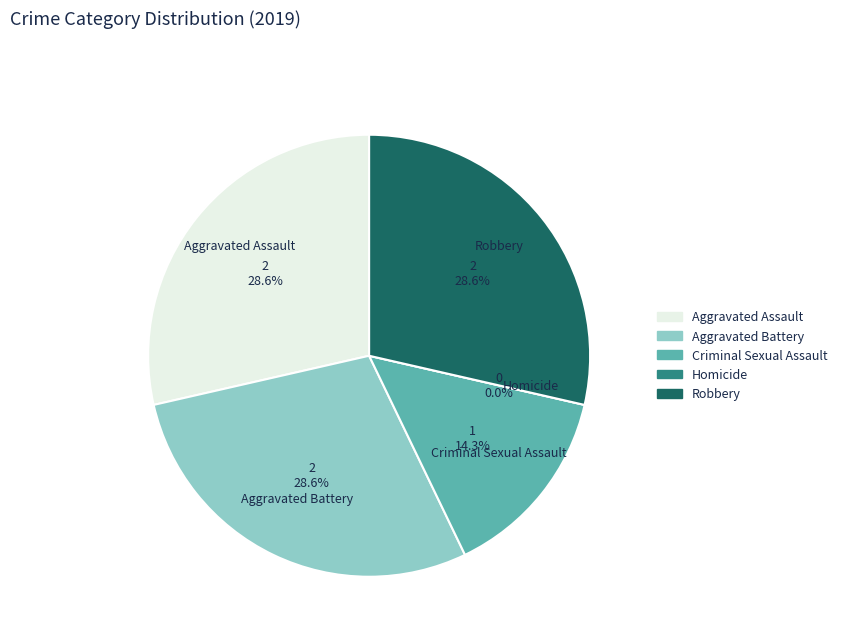

Which category has the biggest portion of the pie?

Aggravated Assault